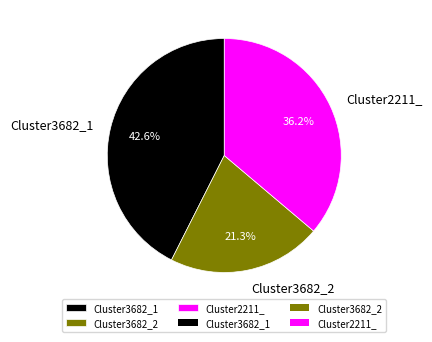

How many segments does this pie chart have?

3